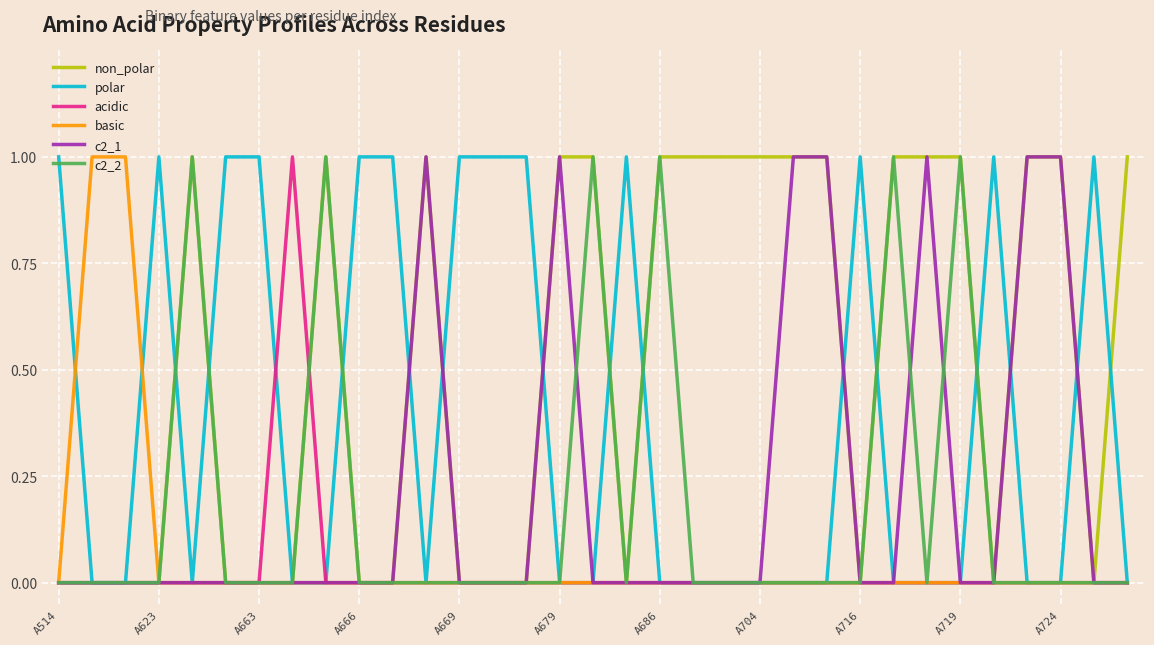

Does the chart have visible grid lines?

Yes